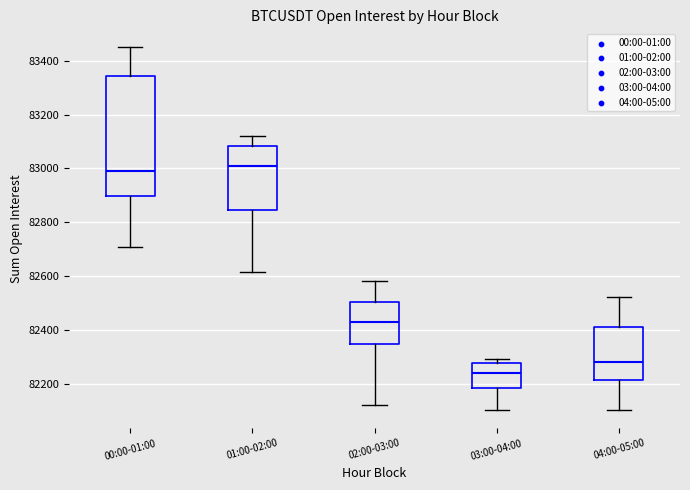

Which box's median line is the lowest?

03:00-04:00